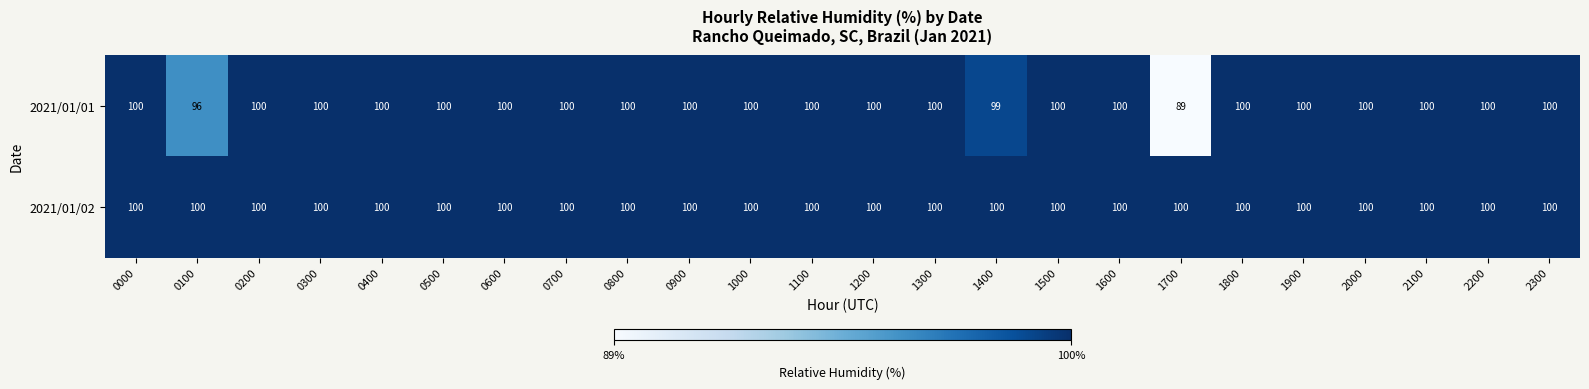

At how many categories does at least one series exceed 90?

24